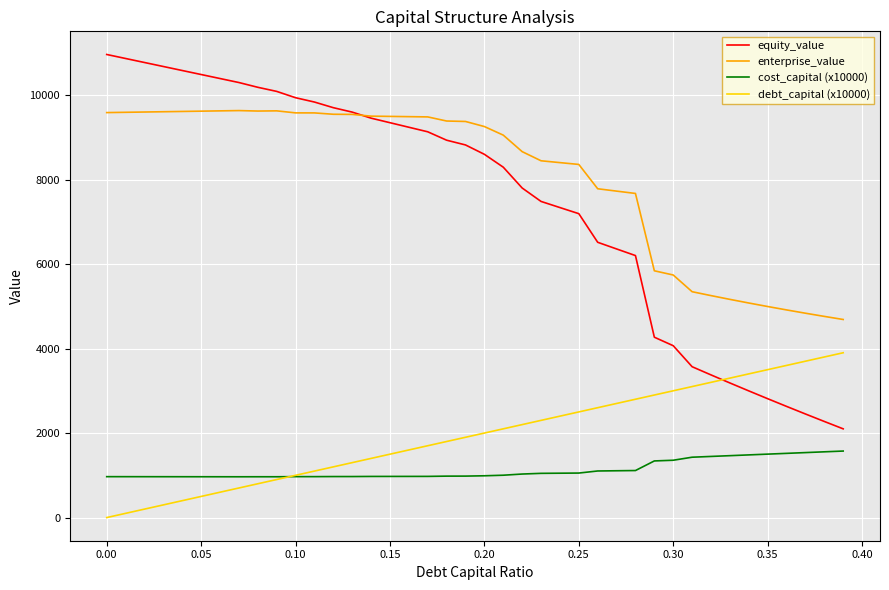

Which series has the largest range (max minus min)?

equity_value